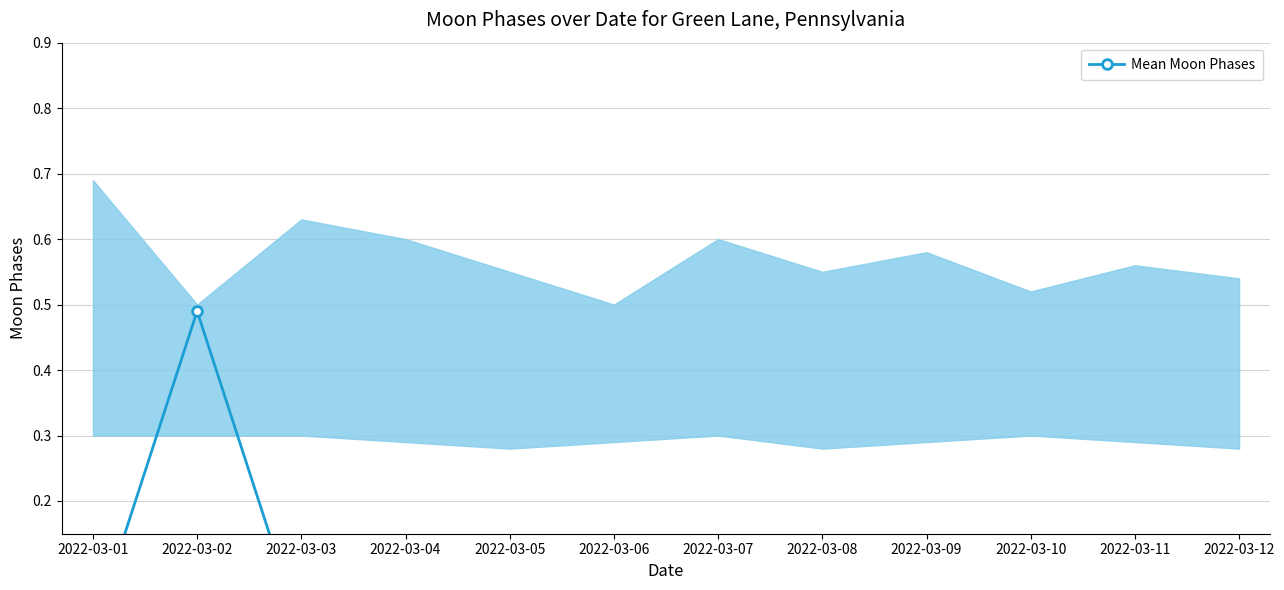

Between 2022-03-05 and 2022-03-11, which is larger?

2022-03-05